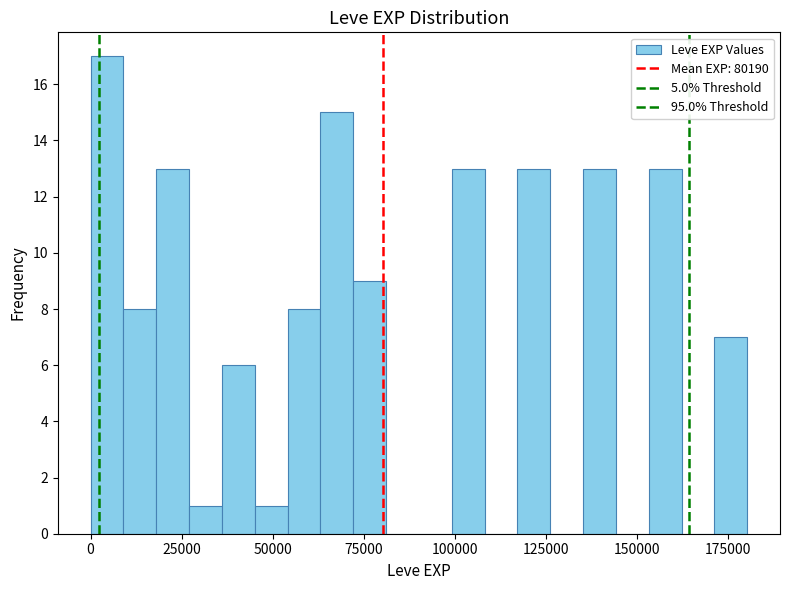

Read against the x-axis, roughly where is the centre of the tallest bar?

5000